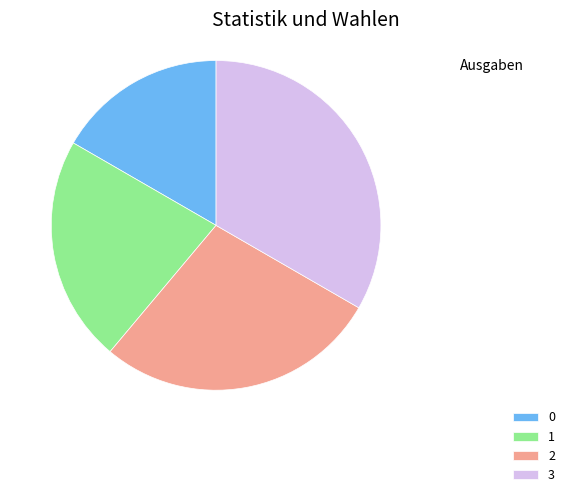

True or false: 2 accounts for 37% of the total.

False